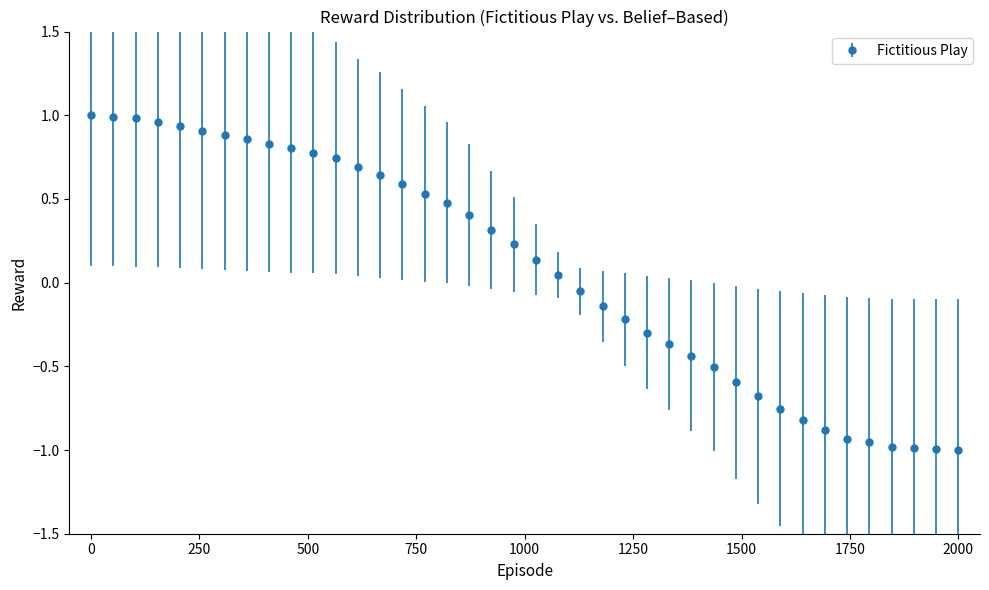

What is the sum of all values?

3.1